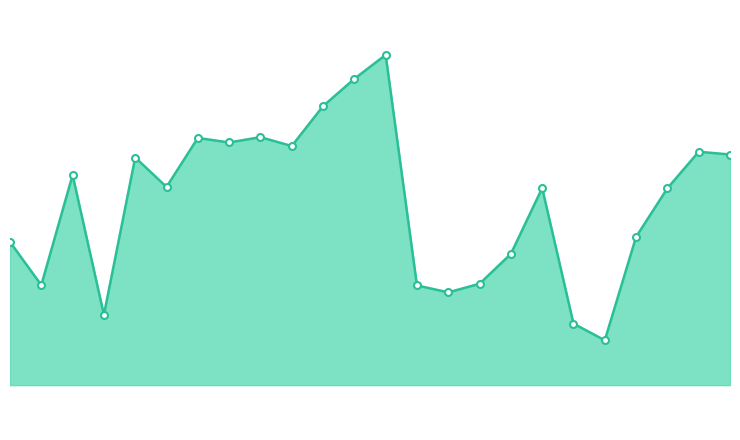

Where is the first local maximum?

3